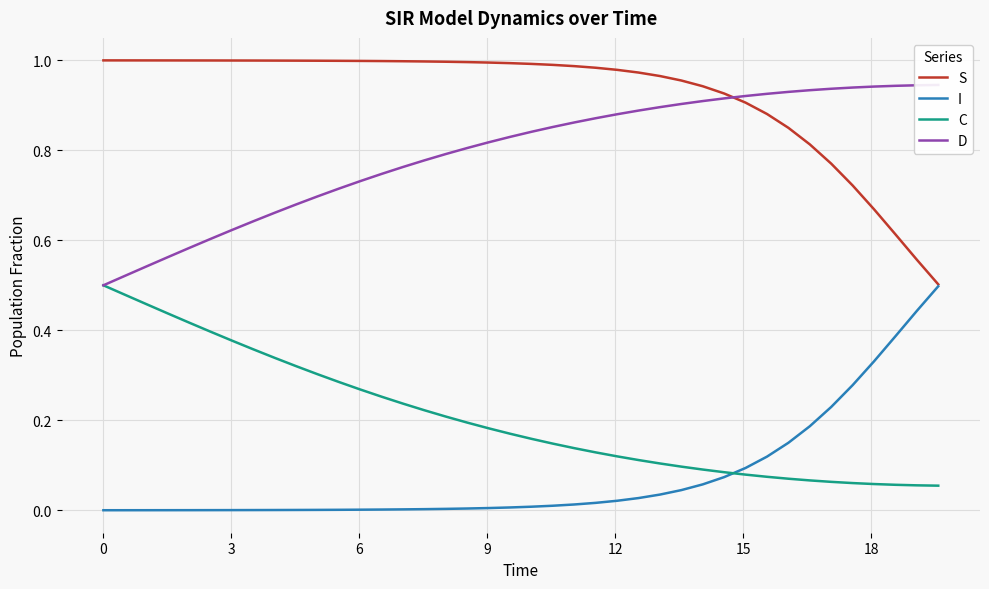

Which series has the largest total across all categories?

S